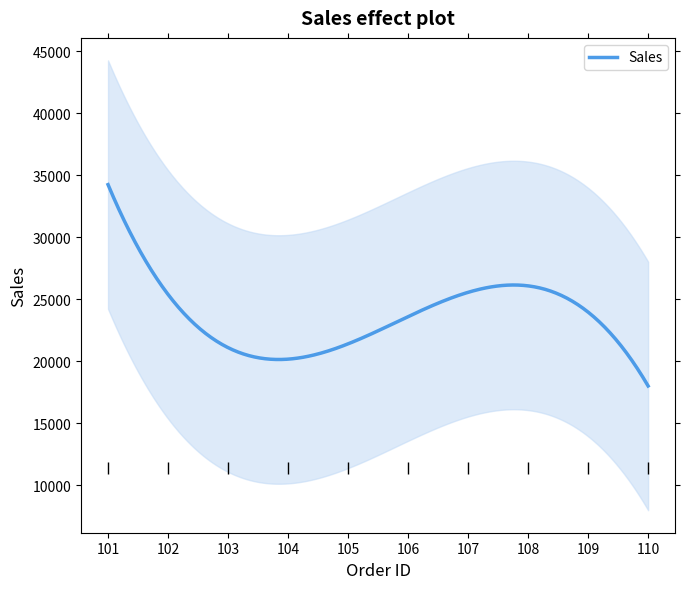

What is the ratio of the value at 102 to the value at 101?

0.7